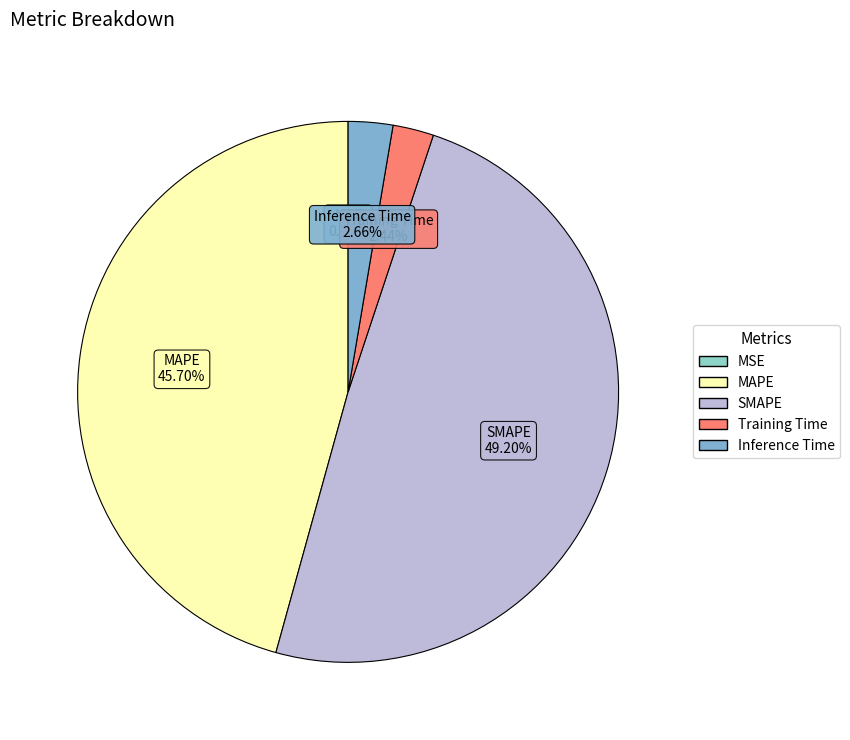

To the nearest percent, what portion does SMAPE represent?

49%